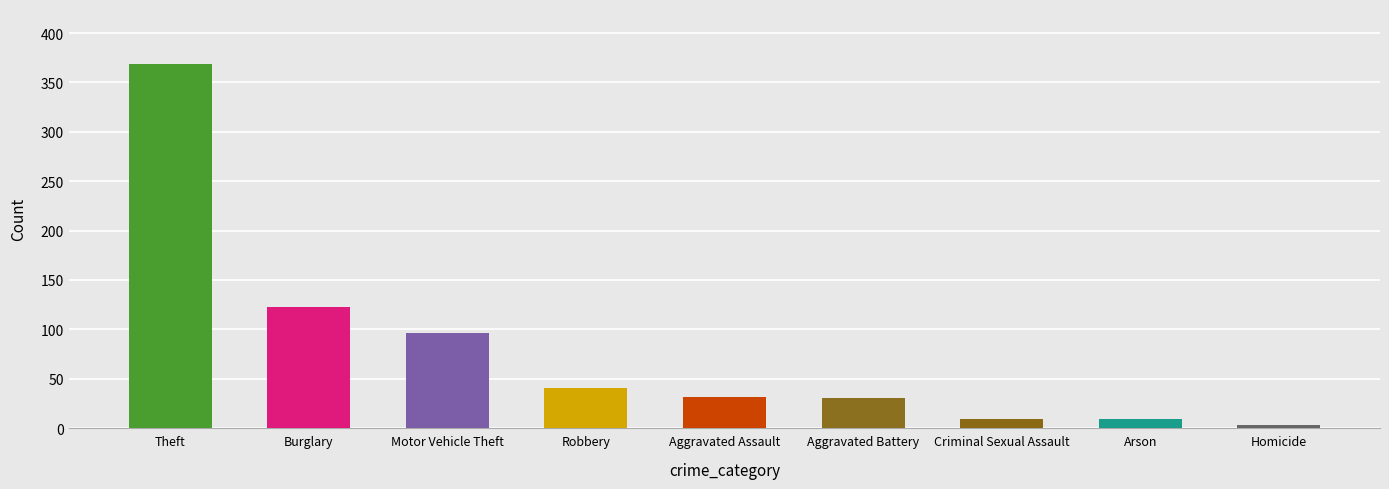

What is the label of the 5th bar from the left?

Aggravated Assault